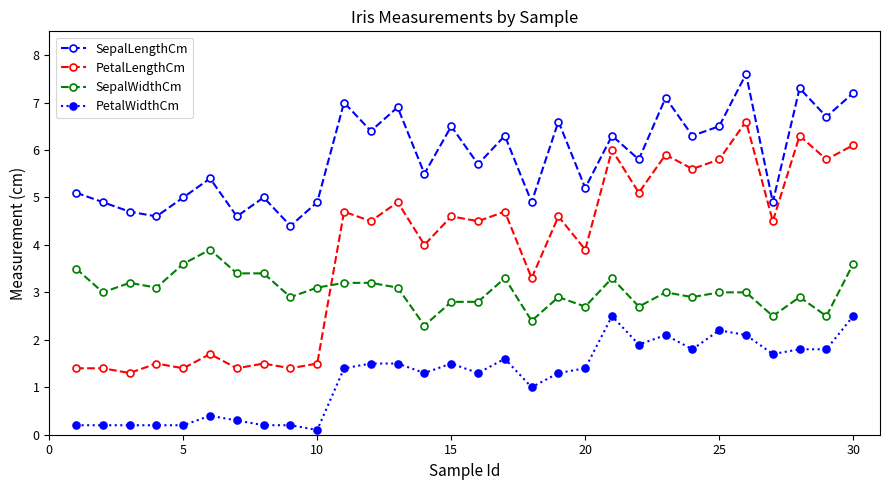

Which series has the largest total across all categories?

SepalLengthCm